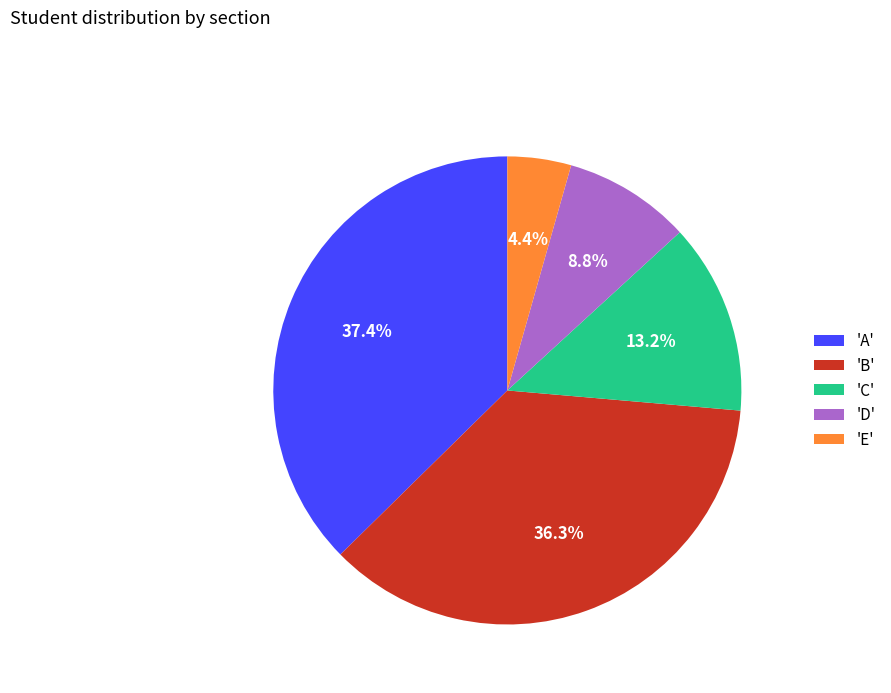

How many segments does this pie chart have?

5